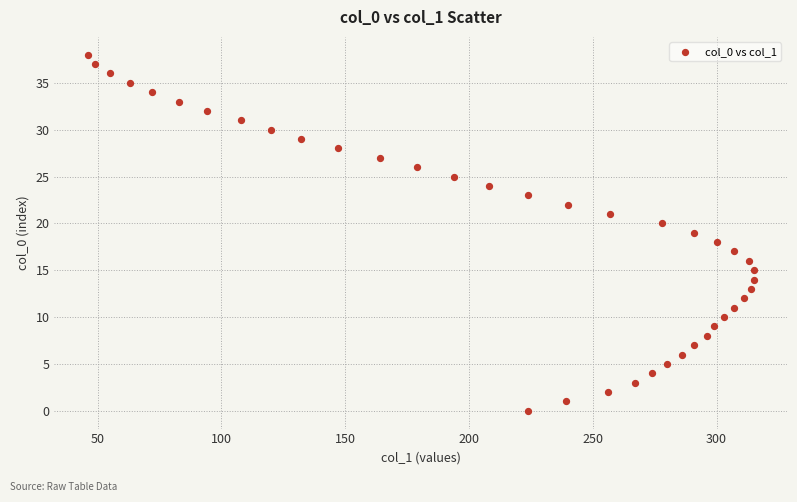

What is the range of Y values (max minus min)?

38